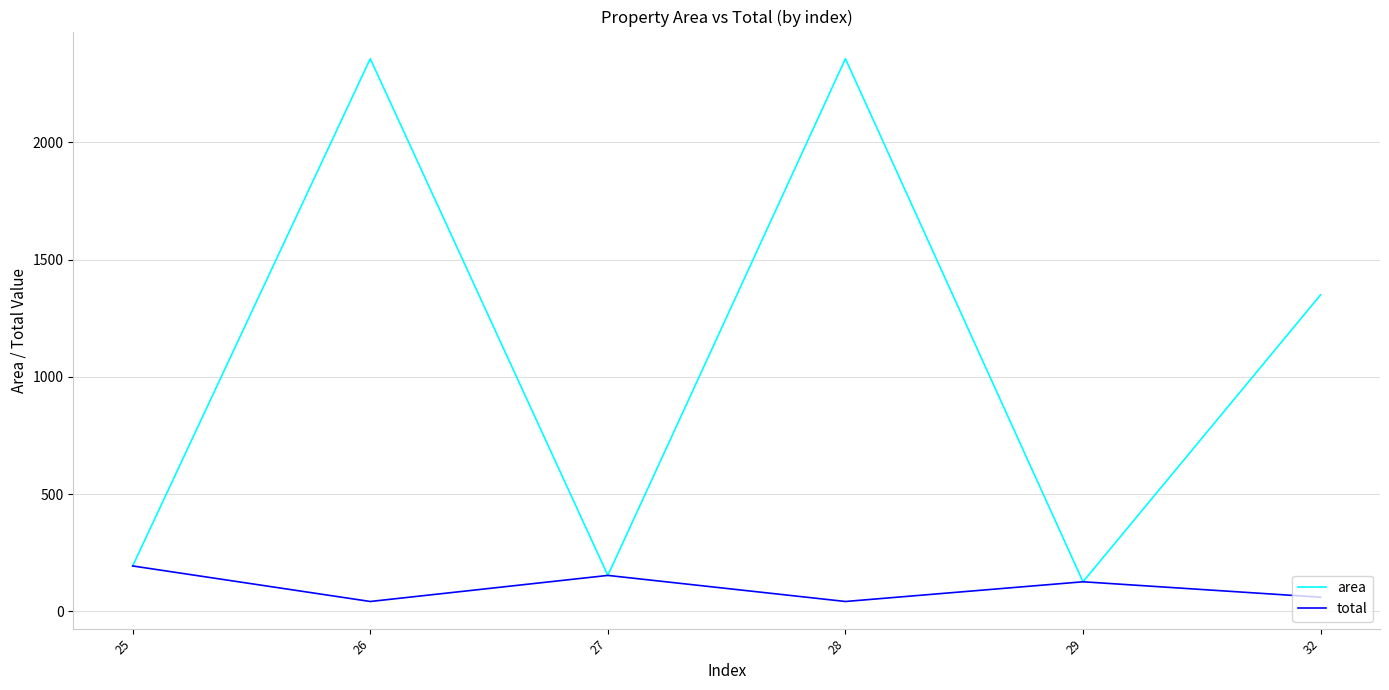

True or false: total has a value of 153.3 at 27.

True